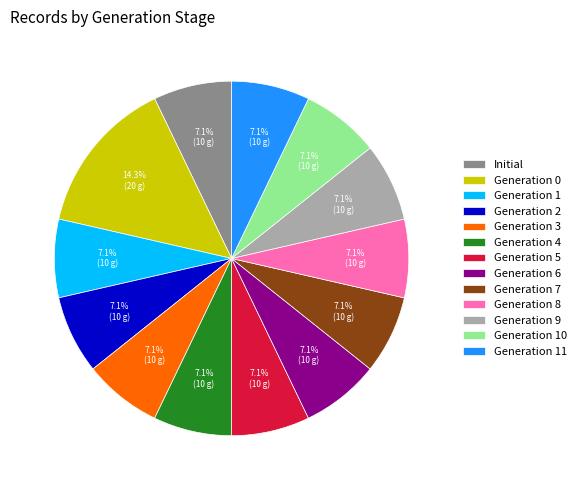

Count the number of slices in the pie.

13